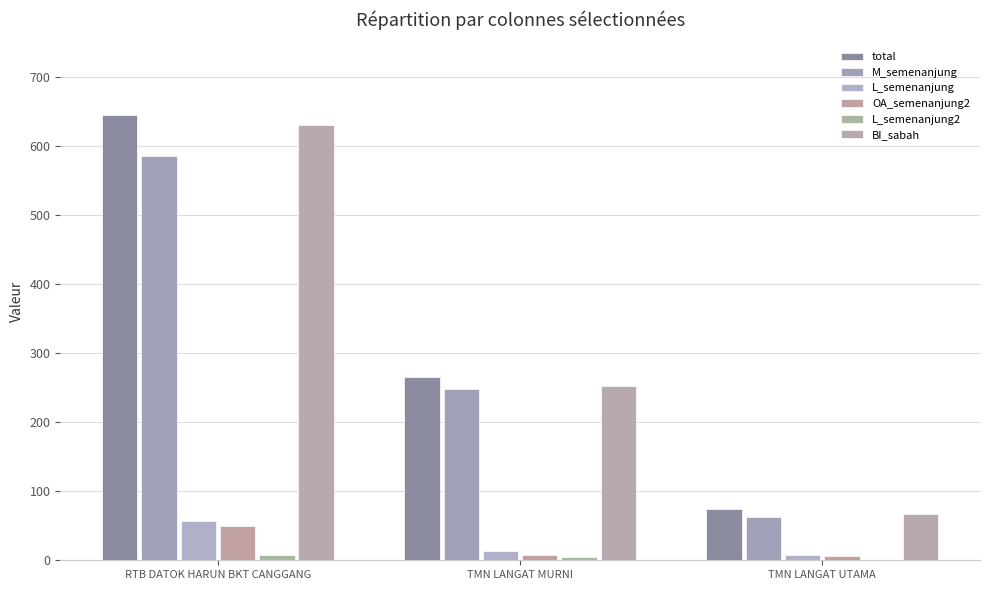

What is the difference between the maximum and minimum values in the BI_sabah series?

564